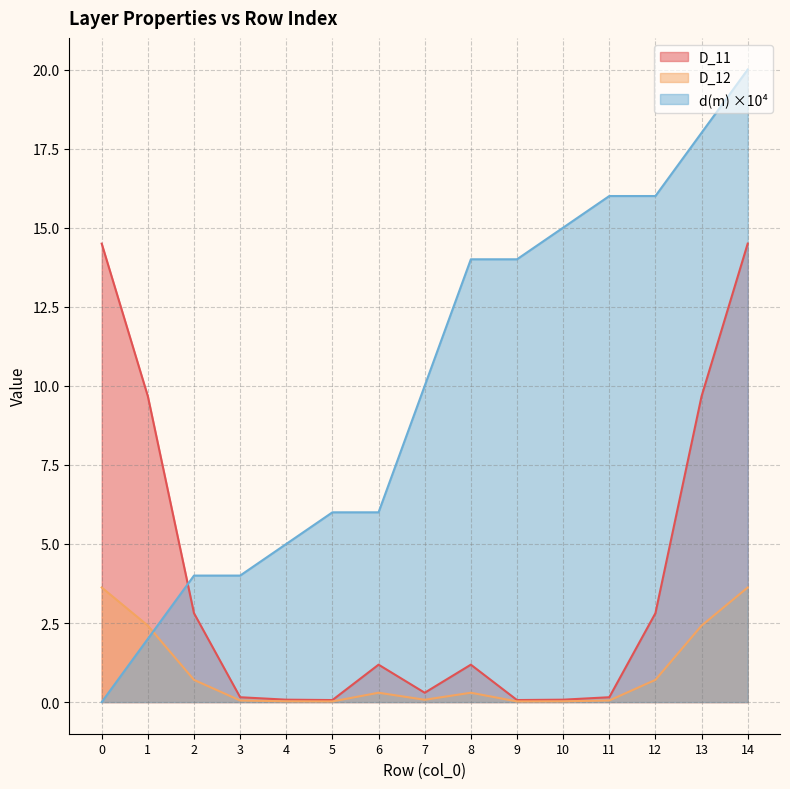

Reading left to right, what are all the values shown in this chart?

d(m): 0.0	2.0	4.0	4.0	5.0	6.0	6.0	10.0	14.0	14.0	15.0	16.0	16.0	18.0	20.0
D_11: 14.5	9.7	2.8	0.2	0.1	0.1	1.2	0.3	1.2	0.1	0.1	0.2	2.8	9.7	14.5
D_12: 3.6	2.4	0.7	0.1	0.0	0.0	0.3	0.1	0.3	0.0	0.0	0.1	0.7	2.4	3.6